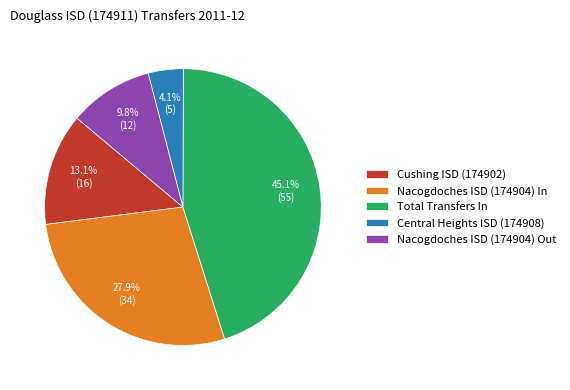

Which category has the smallest portion of the pie?

Central Heights ISD (174908)